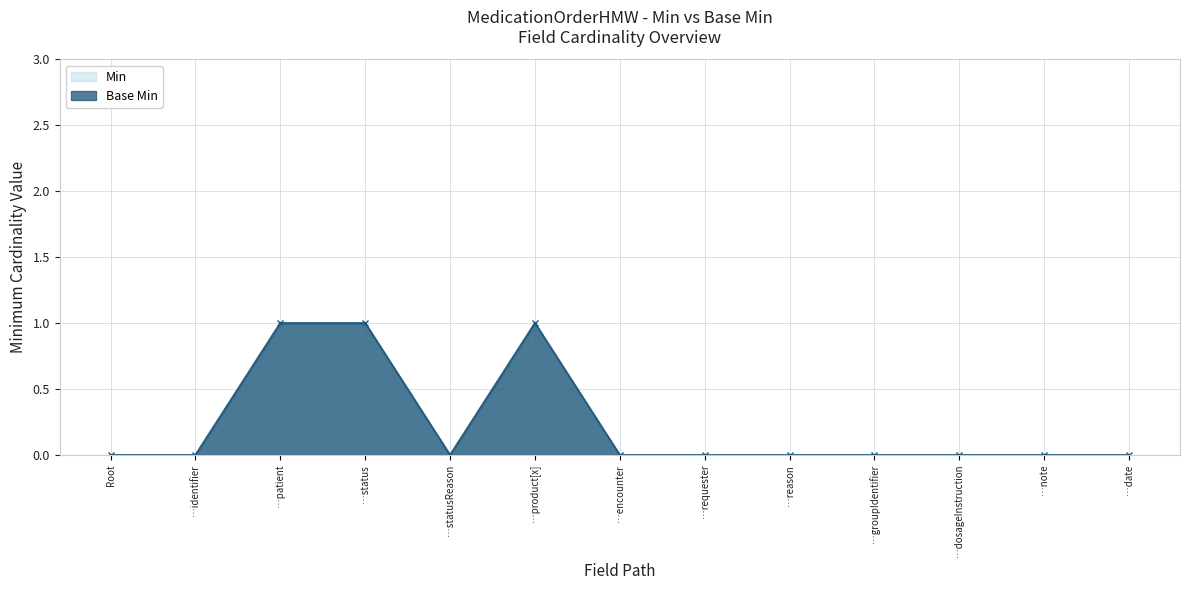

What is the difference between the Base Min values at …product[x] and Root?

1